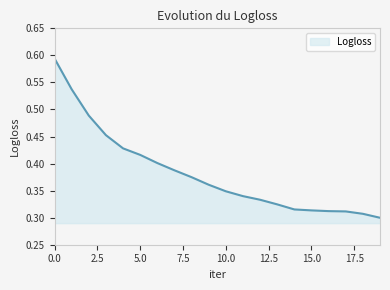

How many series are shown in this chart?

1